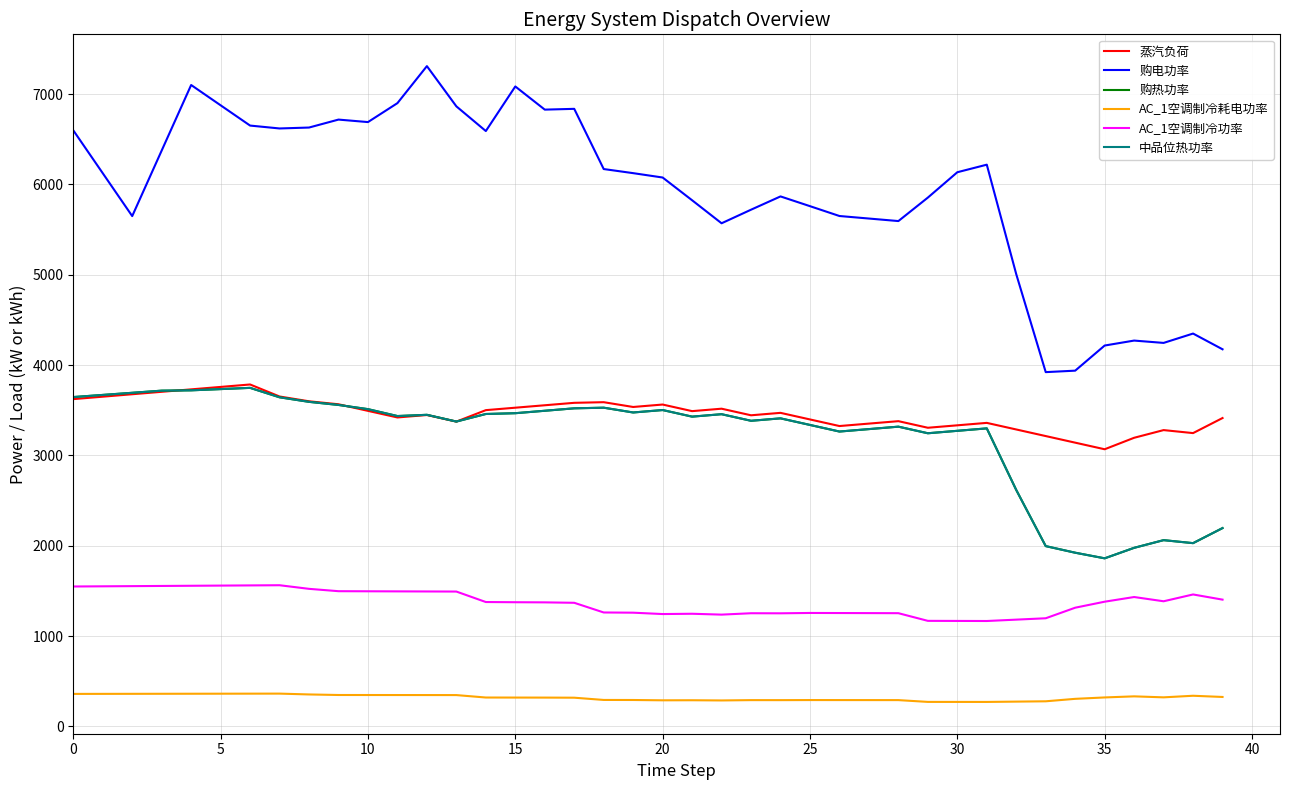

Does the chart have visible grid lines?

Yes